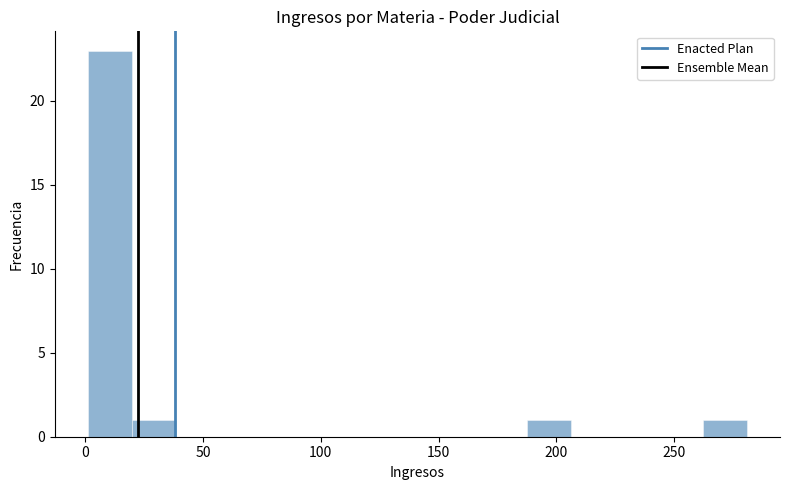

Read against the x-axis, roughly where is the centre of the tallest bar?

10